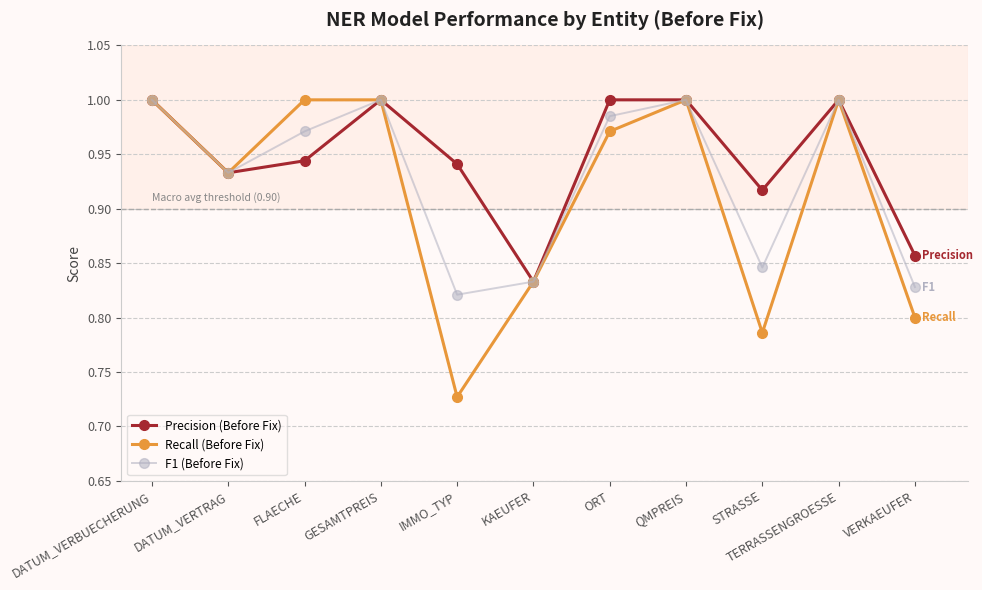

True or false: Recall (Before Fix) has a value of 1.2 at STRASSE.

False